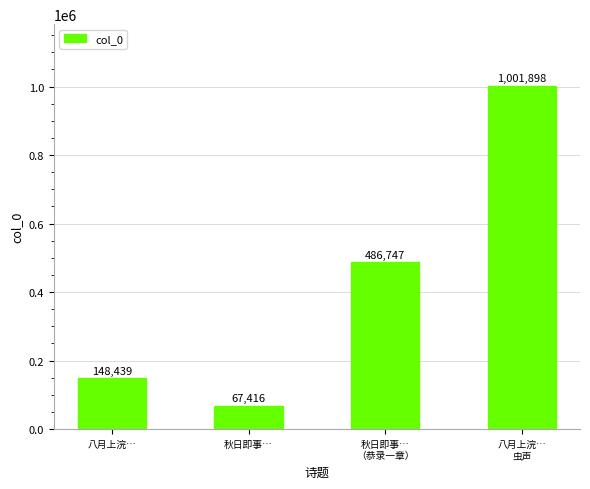

Reading right to left, extract all data points from this chart.

1001898	486747	67416	148439